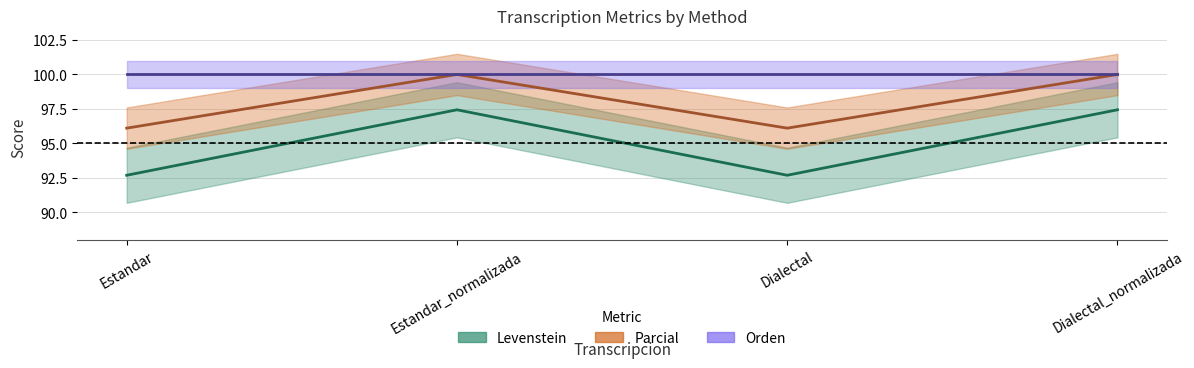

What is the spread (max minus min) of values at Estandar?

3.4